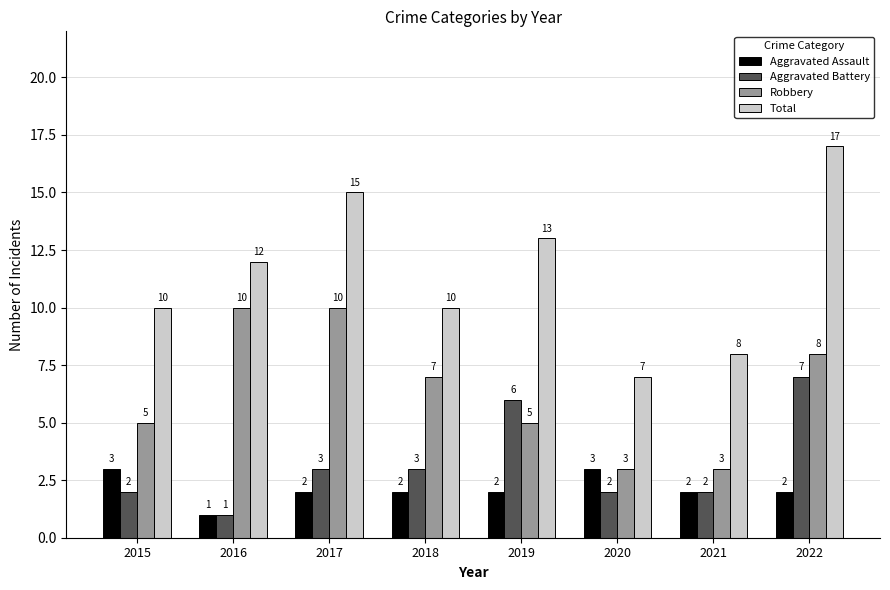

Which series has the largest total across all categories?

Total